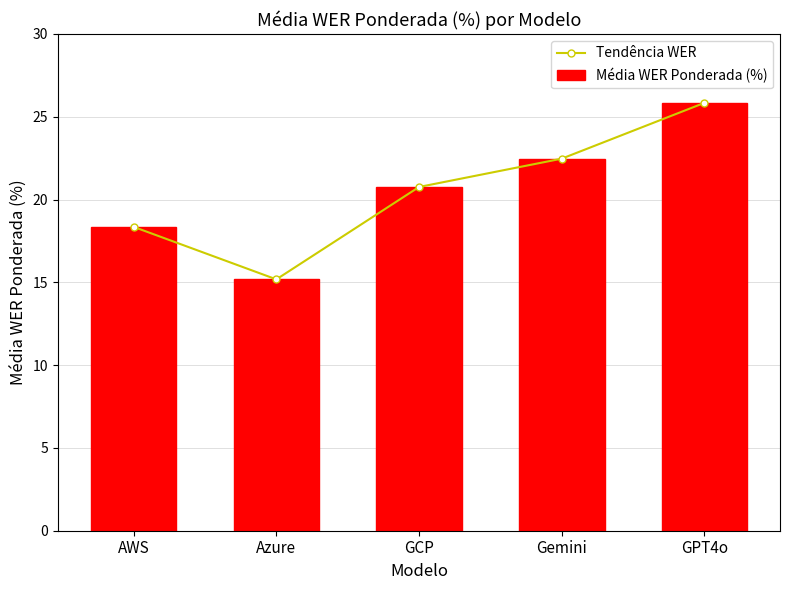

Which category has the highest value across all series?

GPT4o